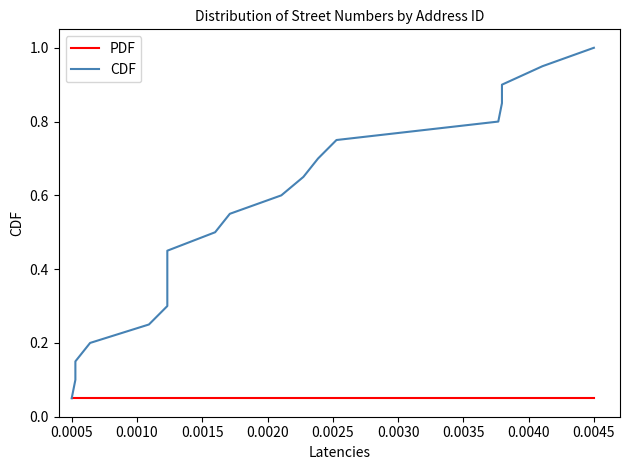

What is the difference between the maximum and minimum values in the CDF series?

0.9